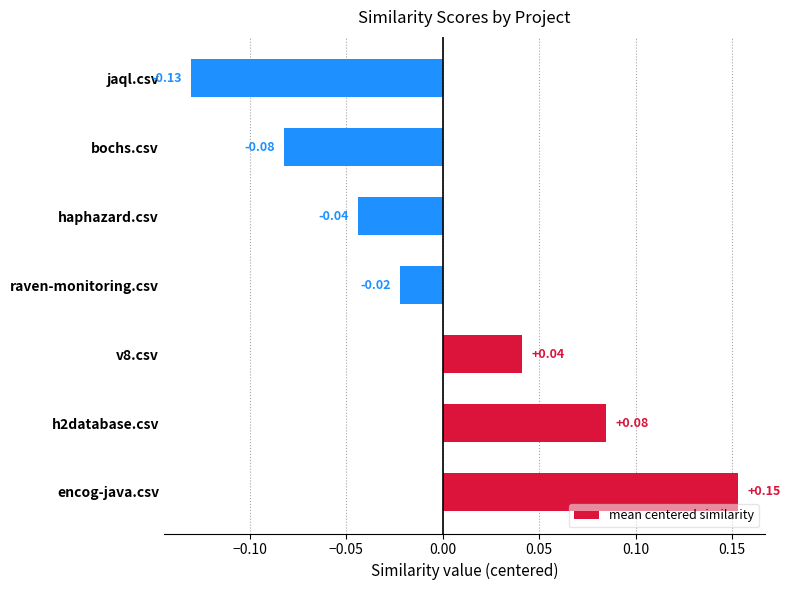

What is the difference between the values at jaql.csv and encog-java.csv?

0.3